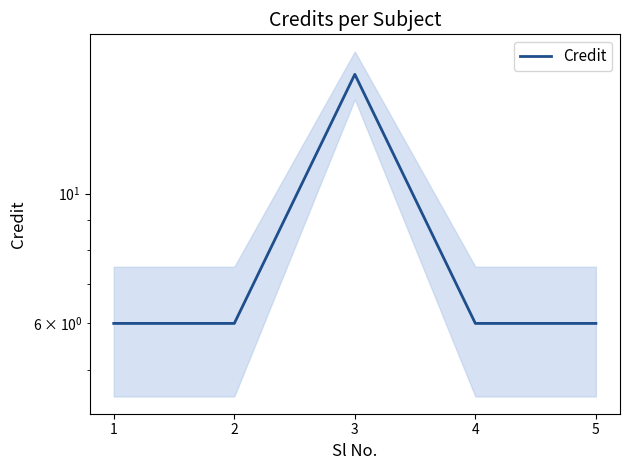

Reading left to right, extract all data points from this chart.

1=6	2=6	3=16	4=6	5=6